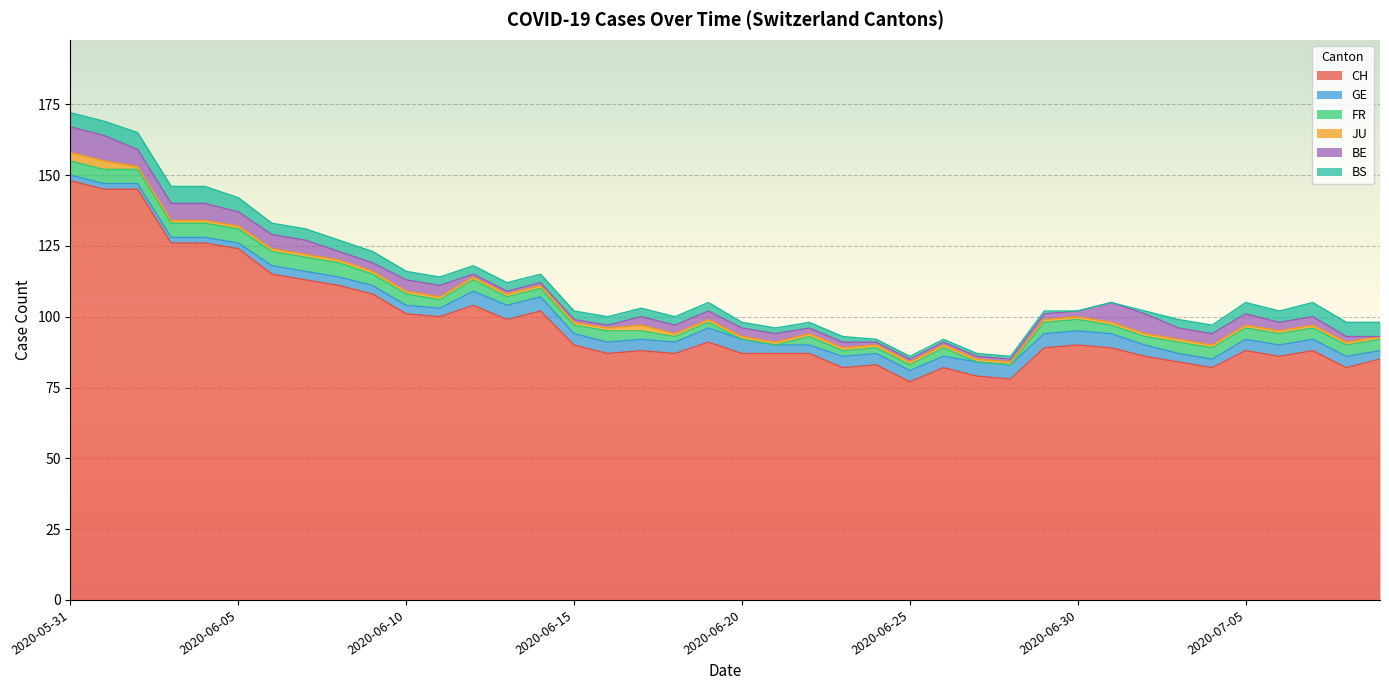

What is the sum of all FR values?

134